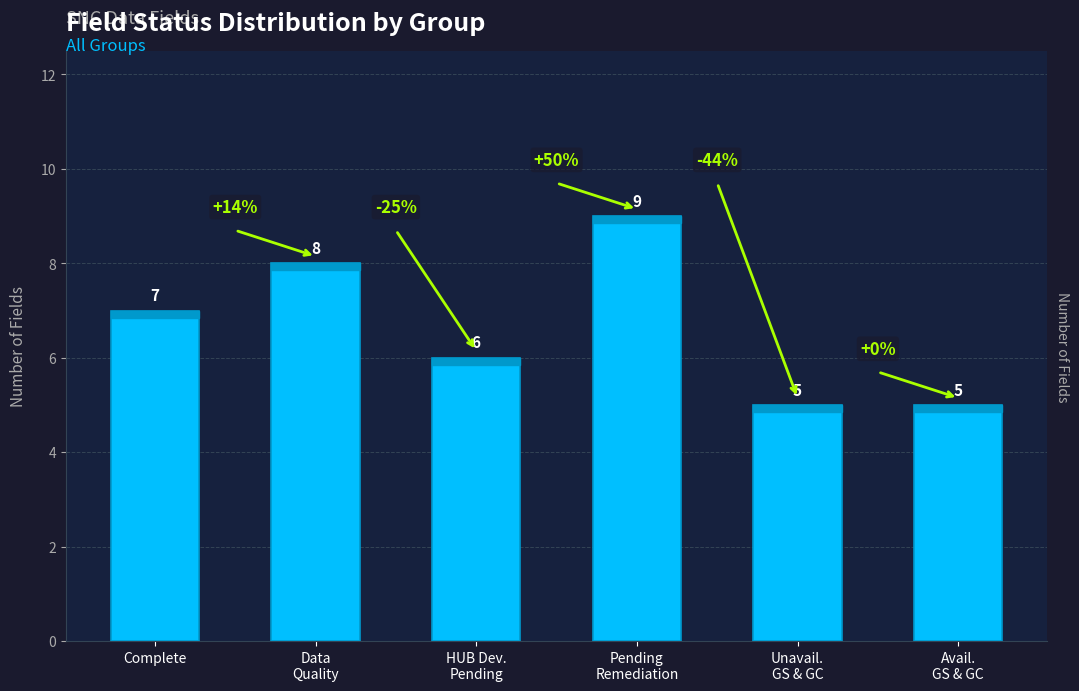

Reading left to right, transcribe all the data shown in this chart.

Complete=7	Data
Quality=8	HUB Dev.
Pending=6	Pending
Remediation=9	Unavail.
GS & GC=5	Avail.
GS & GC=5